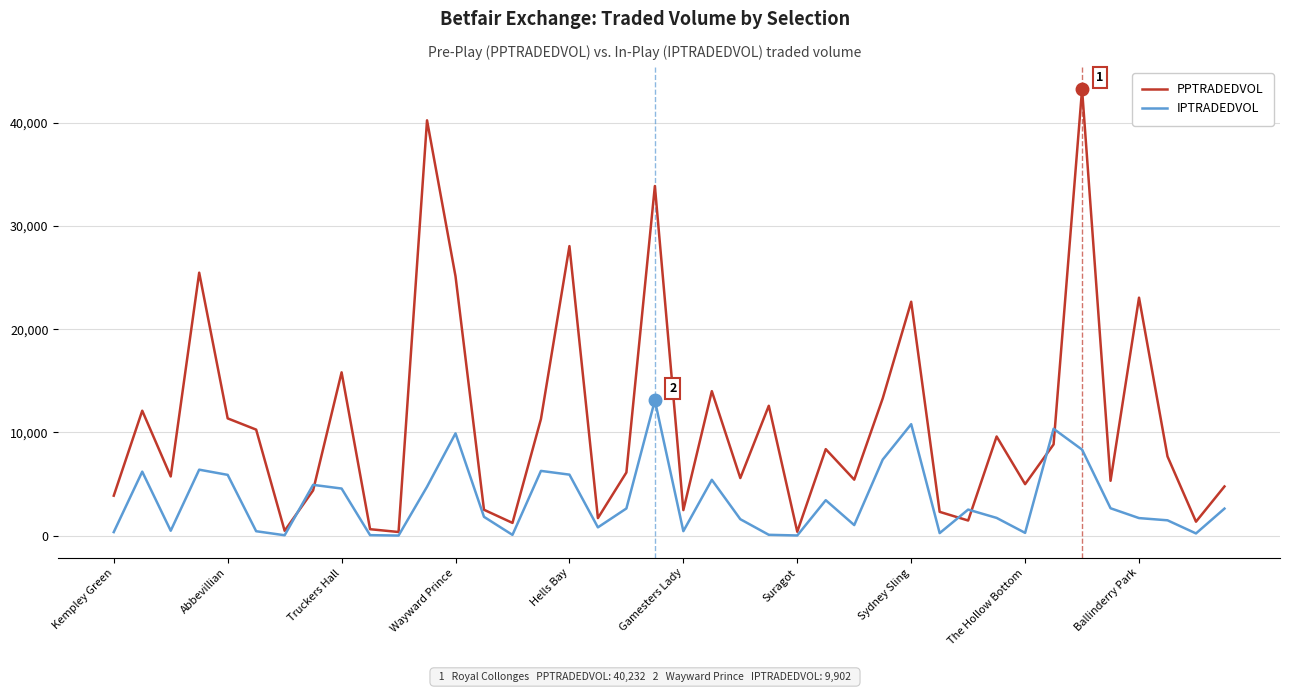

Which series ends up on top after the final intersection of IPTRADEDVOL and PPTRADEDVOL?

PPTRADEDVOL